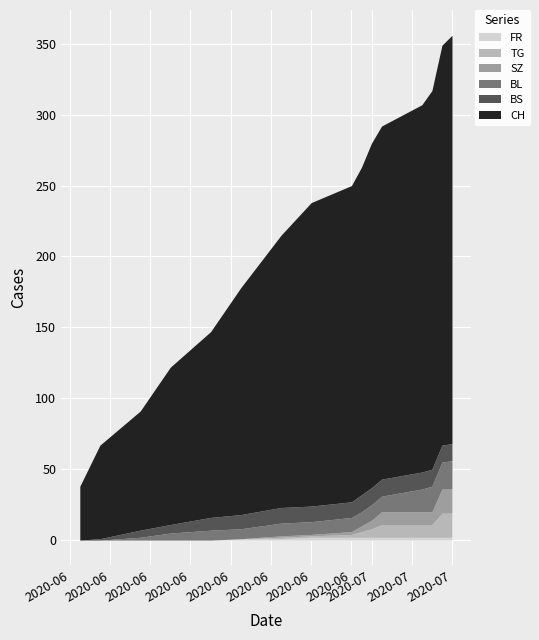

True or false: CH and BS cross at least once.

False